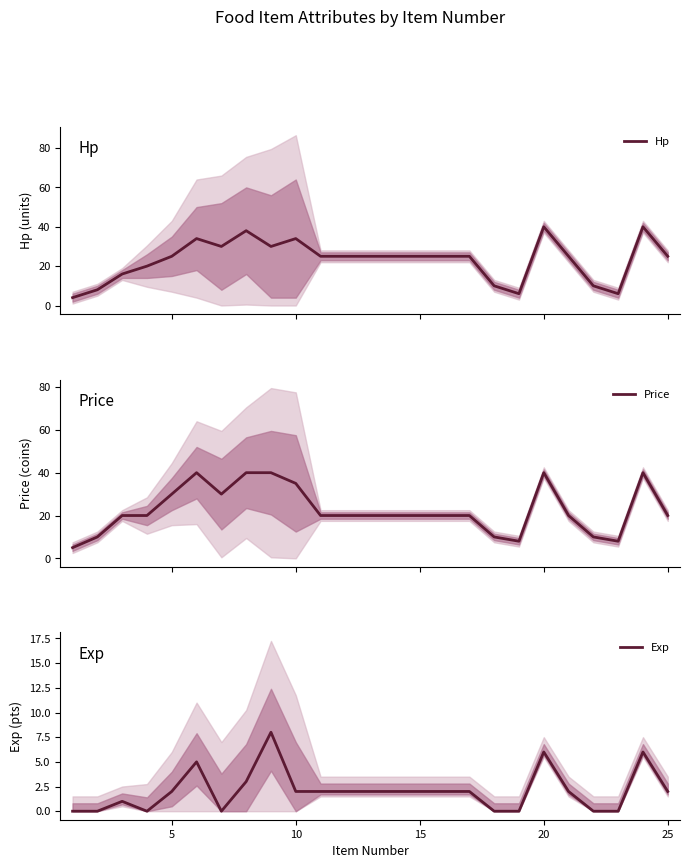

What is the lowest value of the Price series?

5